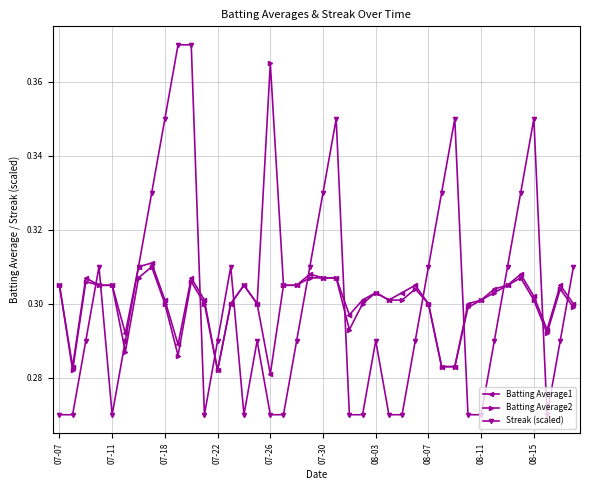

True or false: Streak (scaled) has more than 0 points higher than both neighbors.

True